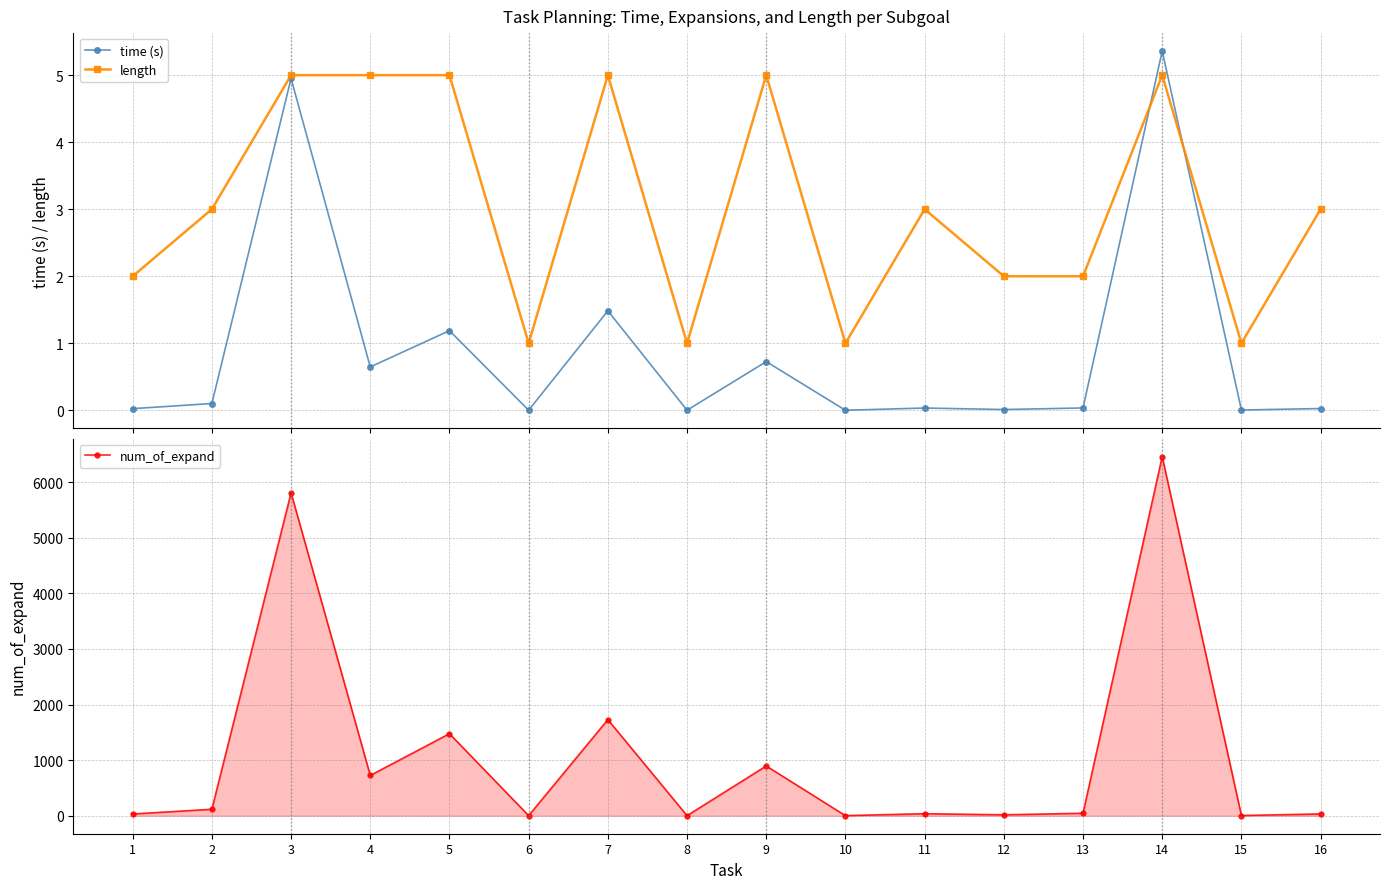

True or false: time (s) and num_of_expand intersect in this chart.

False